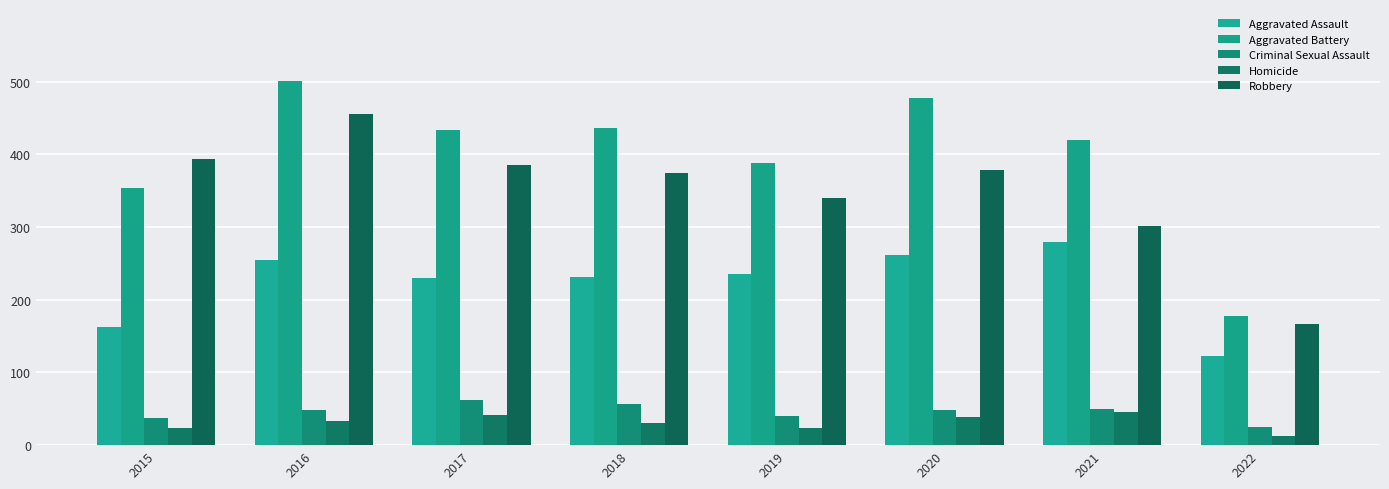

What is the average value of the Criminal Sexual Assault series?

46